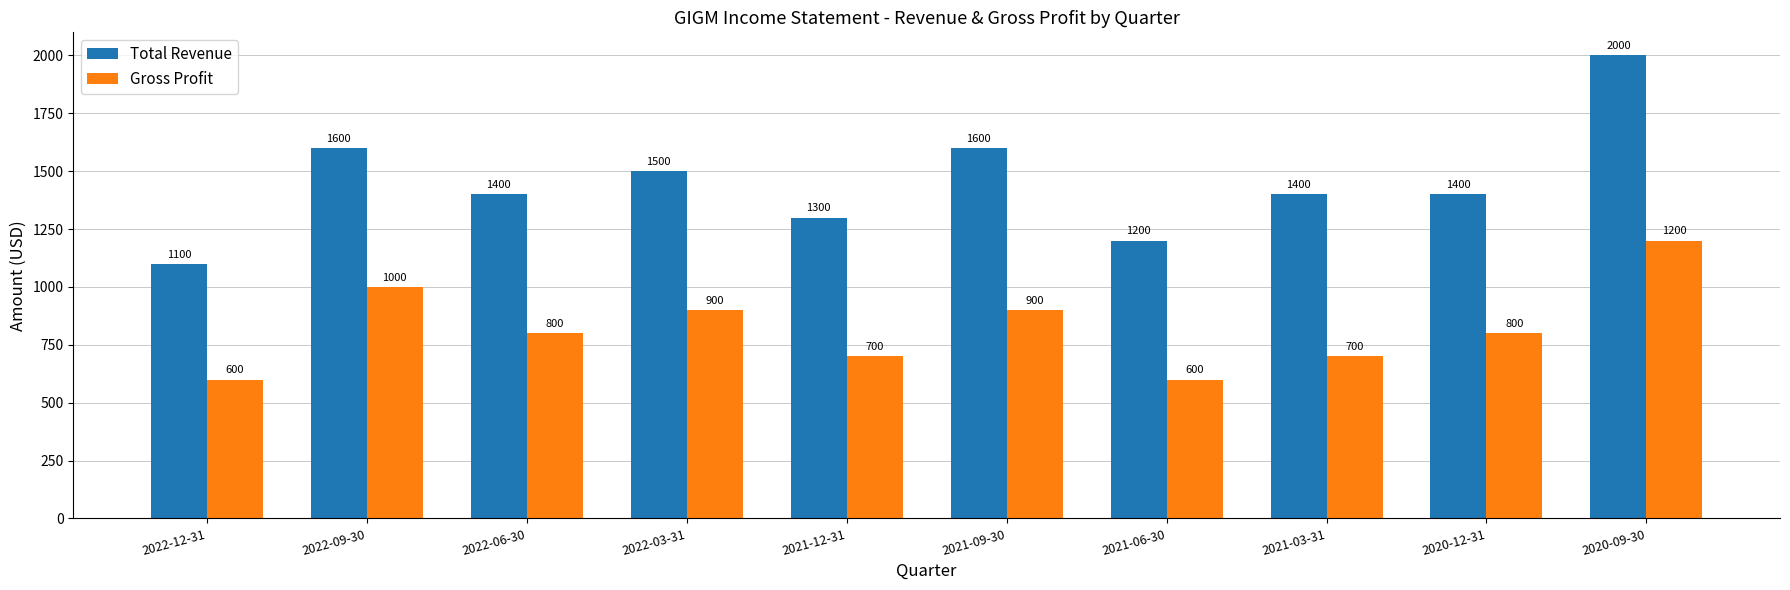

What is the value of the Total Revenue bar at the 3rd from the left?

1400